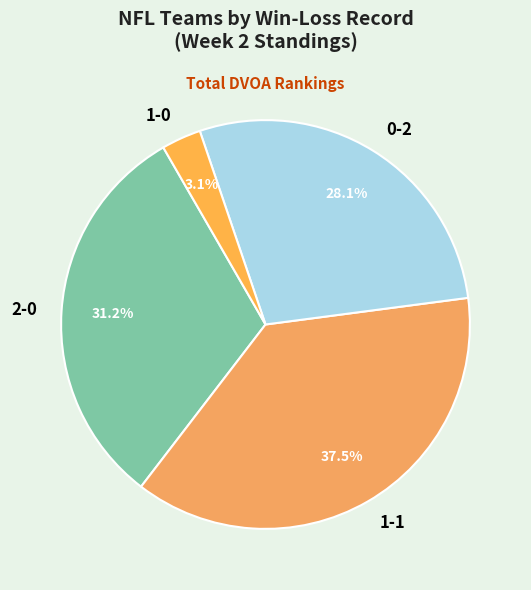

Which category has the biggest portion of the pie?

1-1